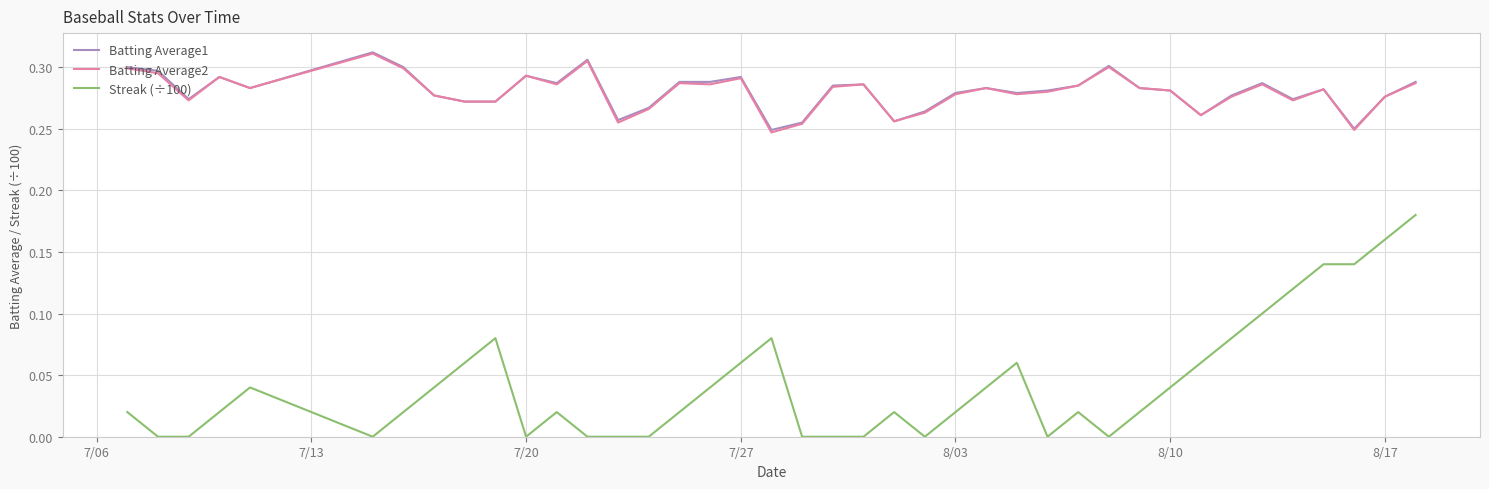

True or false: Batting Average2 and Streak (÷100) cross at least once.

False